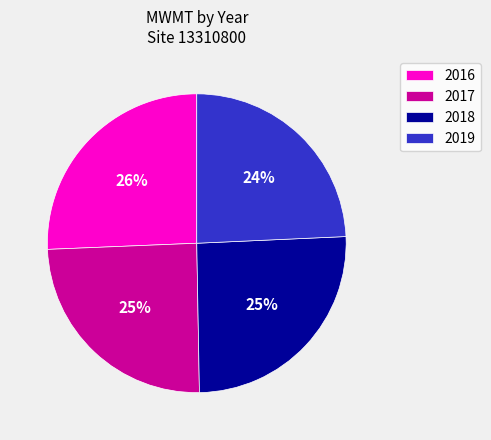

Is the sum of 2019 and 2017 greater than half?

No